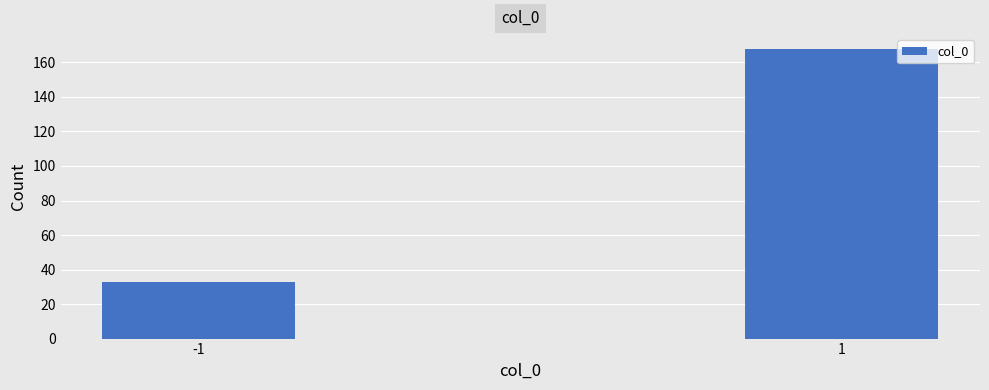

Reading left to right, what are all the values shown in this chart?

33	168